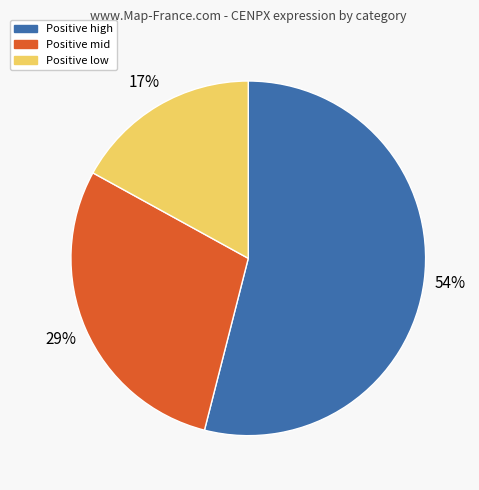

How many segments does this pie chart have?

3